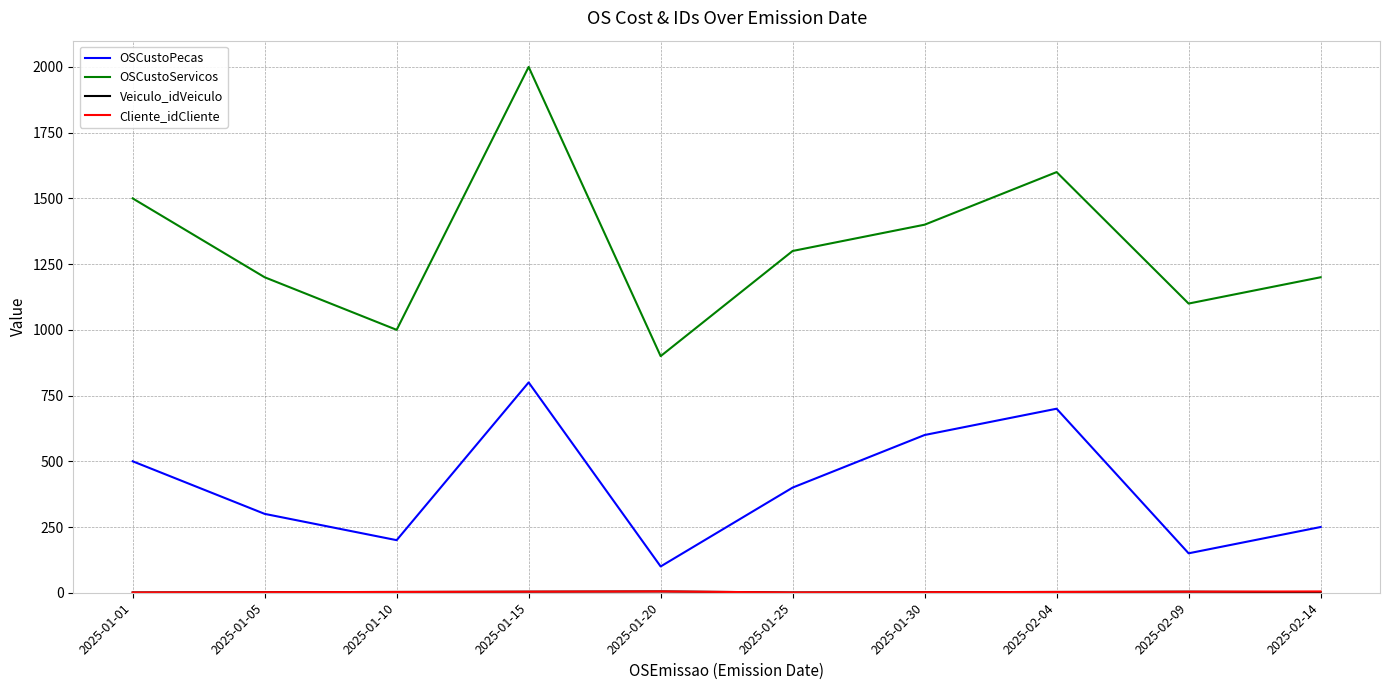

True or false: OSCustoServicos and OSCustoPecas cross at least once.

False